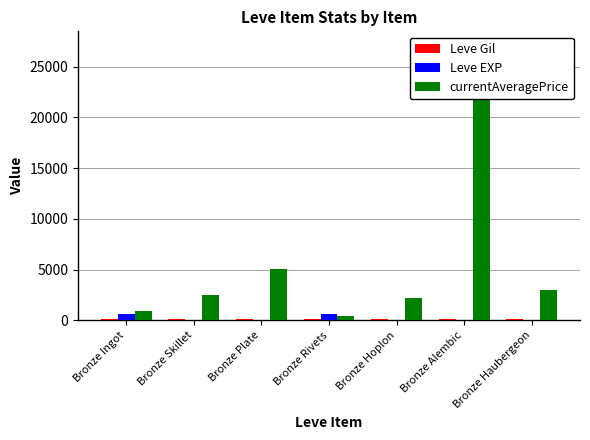

What is the label of the 7th bar from the left?

Bronze Haubergeon